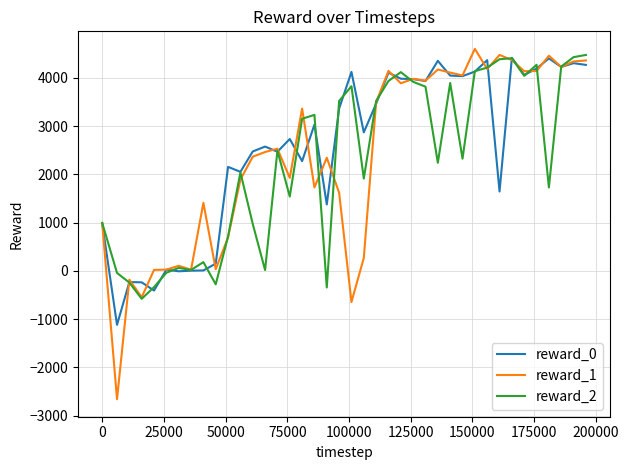

What is the sum of all reward_1 values?

94892.7